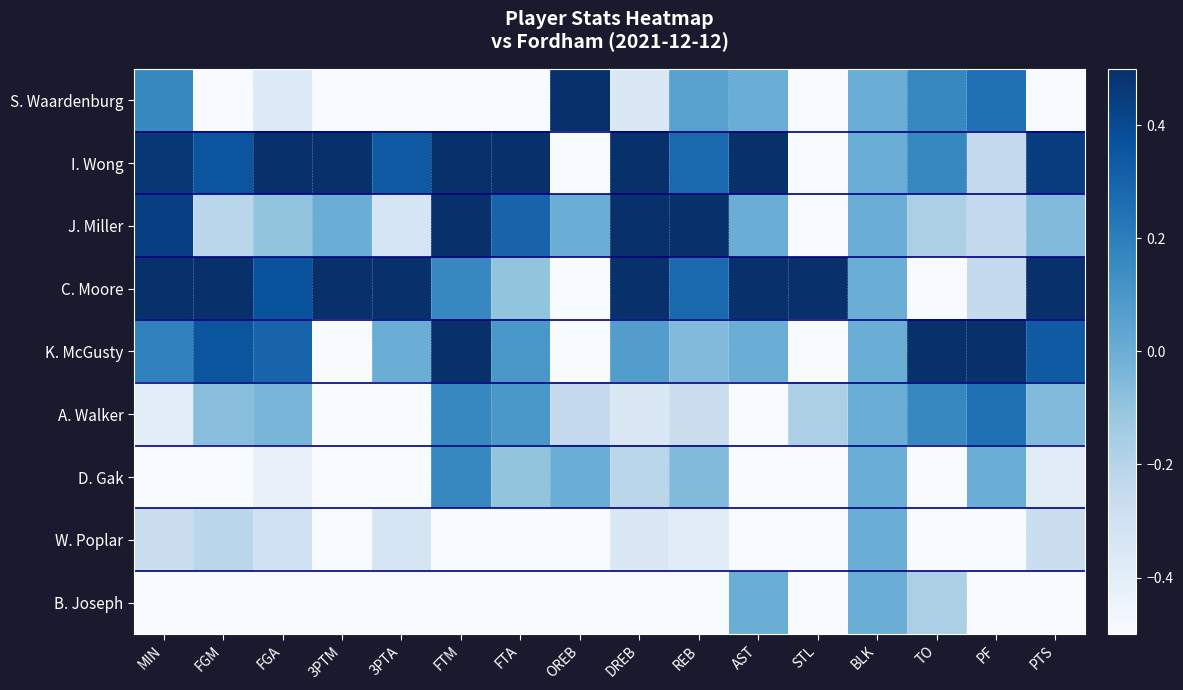

How many data points does each series have?

16